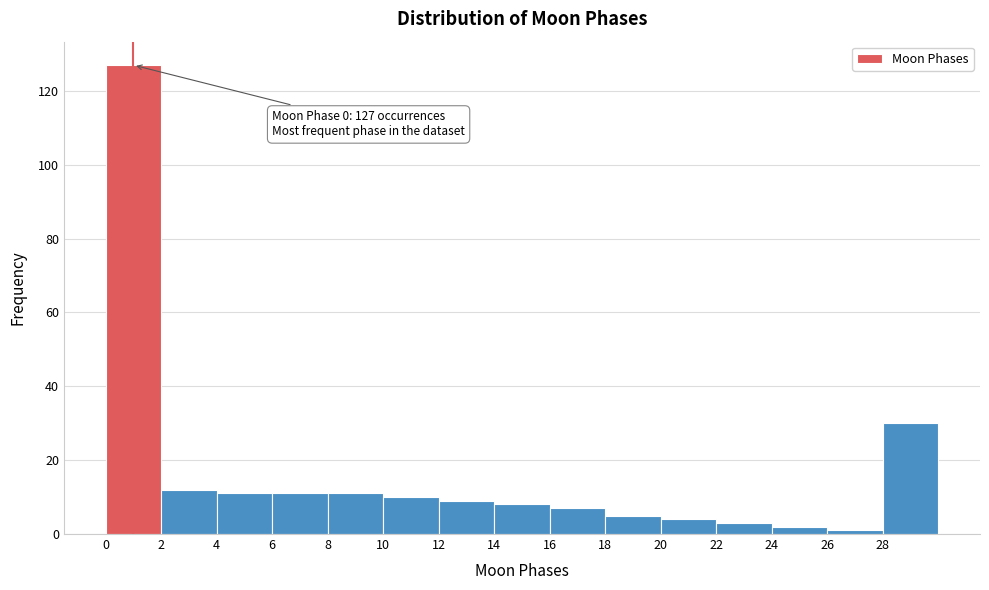

Over which range of the x-axis is the bar tallest?

0 to 2